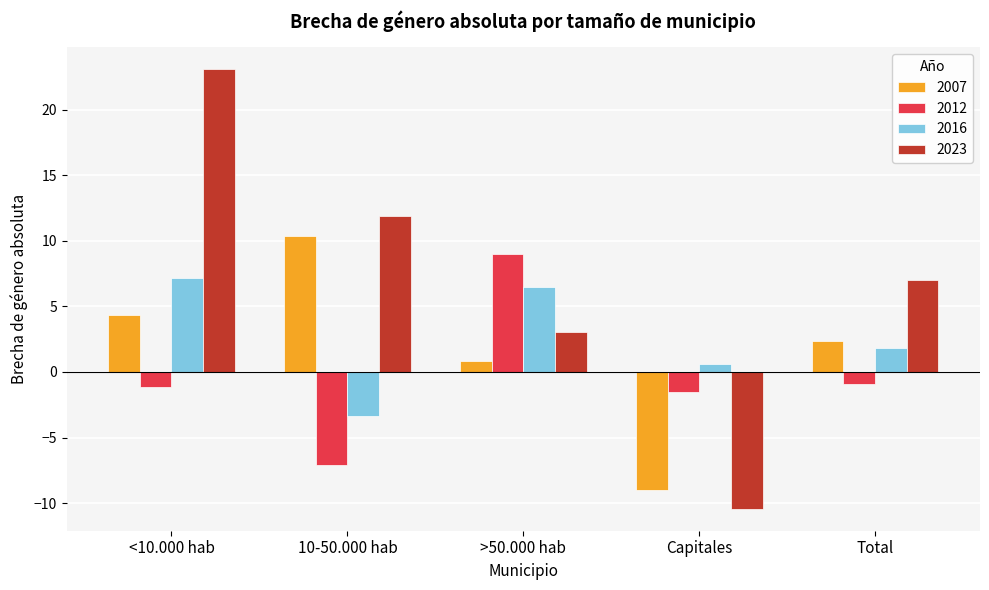

What is the average value of the 2016 series?

2.5